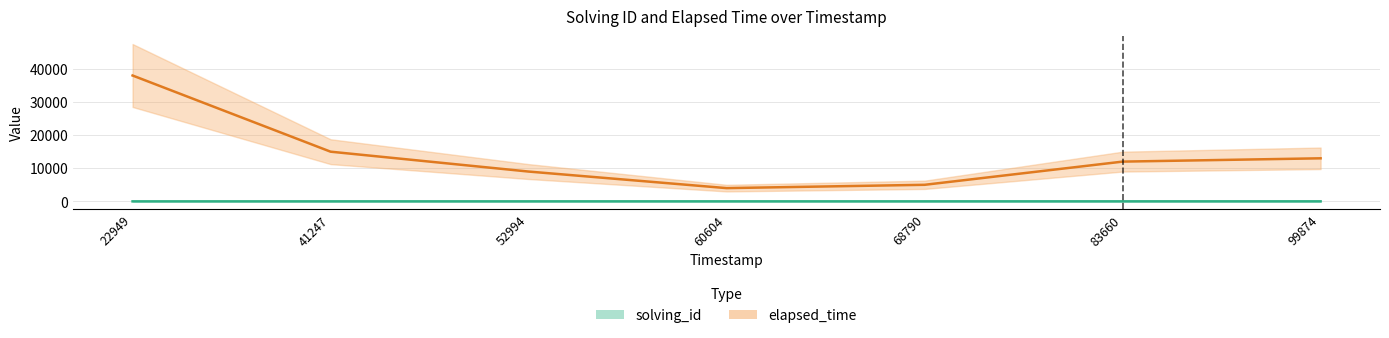

Does the chart display data point markers on the line(s)?

No